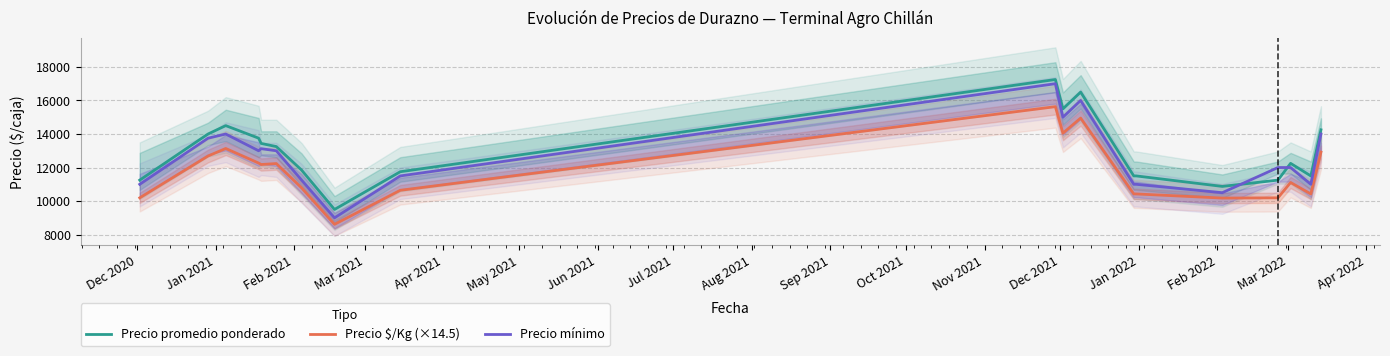

Reading left to right, transcribe all the data shown in this chart.

Precio promedio ponderado: 11250.0	14000.0	14500.0	13752.0	13438.0	13250.0	11847.0	9500.0	11750.0	17250.0	15500.0	16500.0	11500.0	11500.0	10875.0	11250.0	12250.0	11500.0	14250.0
Precio $/Kg (×14.5): 10193.5	12687.5	13137.0	12267.0	12180.0	12238.0	10788.0	8613.0	10643.0	15631.0	14050.5	14949.5	10425.5	10425.5	10179.0	10193.5	11107.0	10425.5	12919.5
Precio mínimo: 11000.0	13750.0	14000.0	13000.0	13125.0	13000.0	11250.0	9000.0	11500.0	17000.0	15000.0	16000.0	11000.0	11000.0	10500.0	12000.0	12000.0	11000.0	14000.0